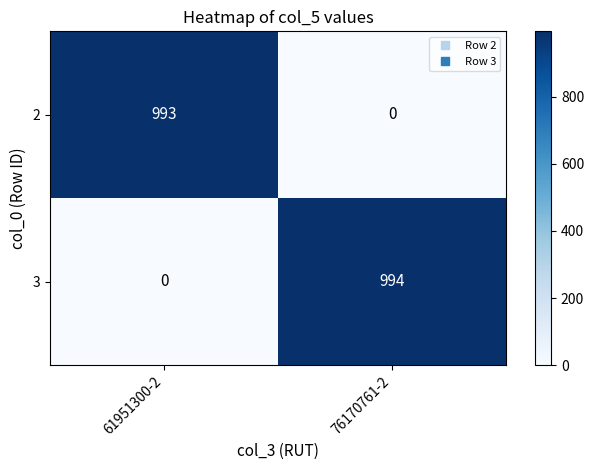

What is the sum of the 3 values at 76170761-2 and 61951300-2?

994